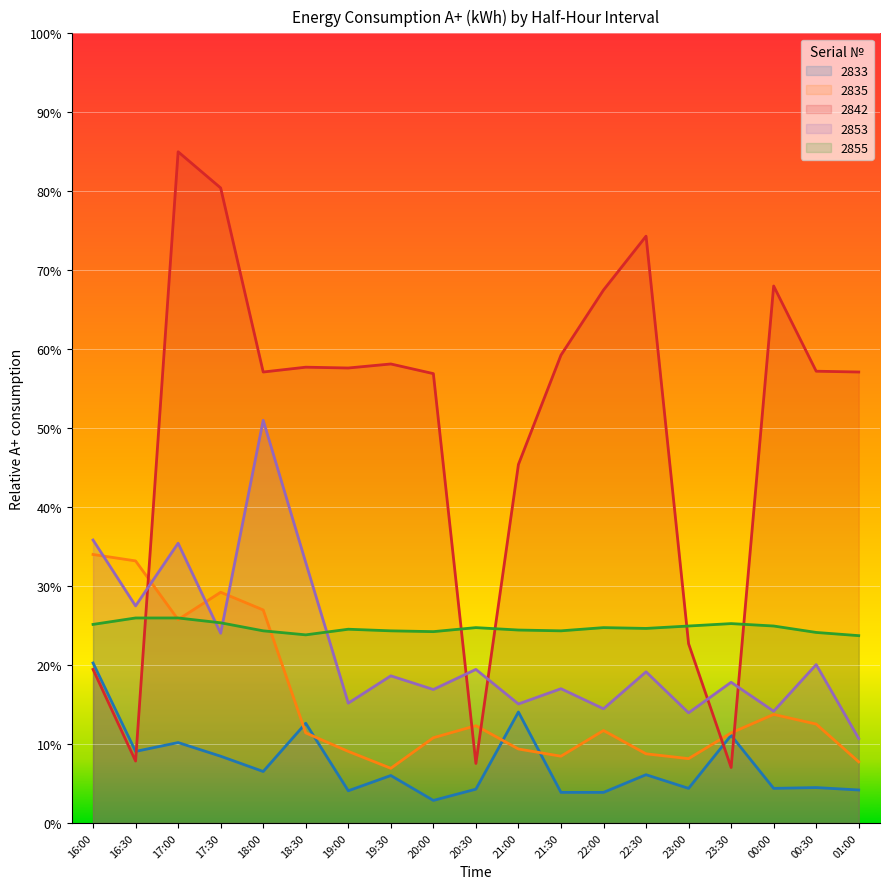

How many values in the 2835 series exceed 11?

11